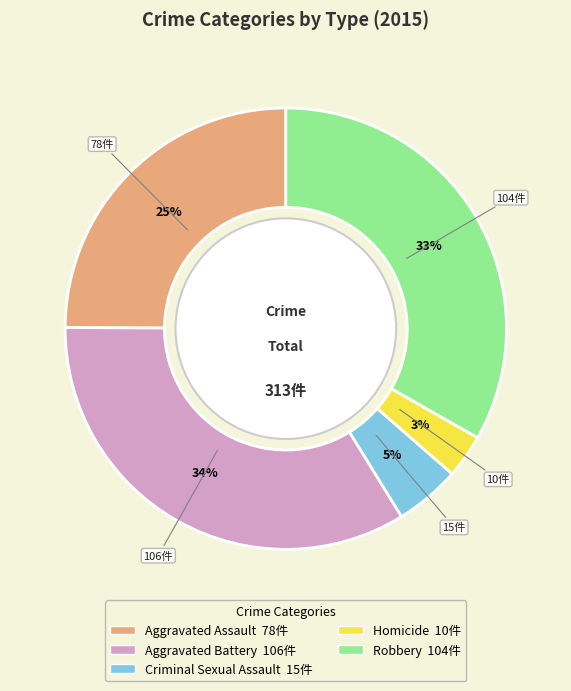

The Aggravated Assault slice represents 11% of the pie. True or false?

False